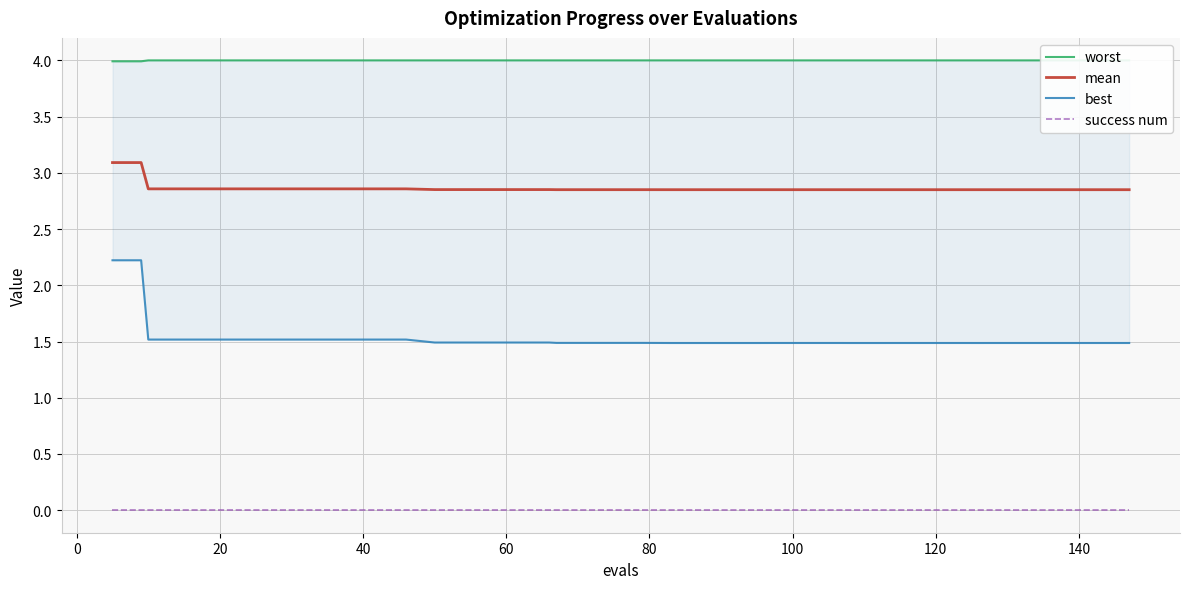

True or false: success num and mean cross at least once.

False